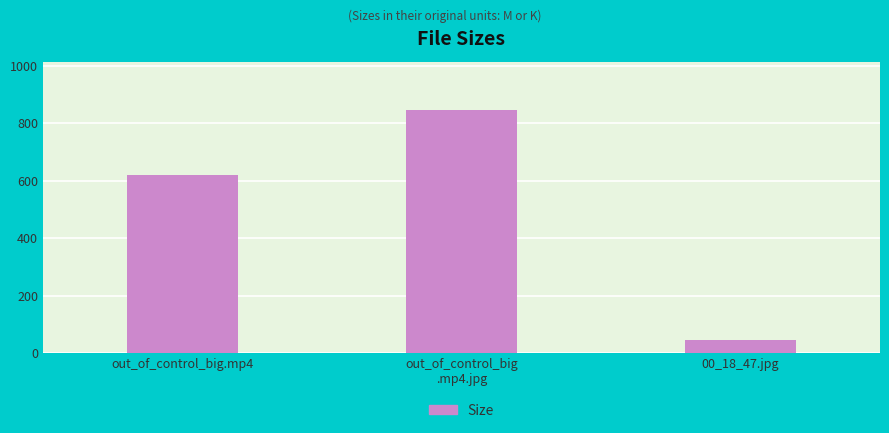

At which label is the value closest to 445?

out_of_control_big.mp4